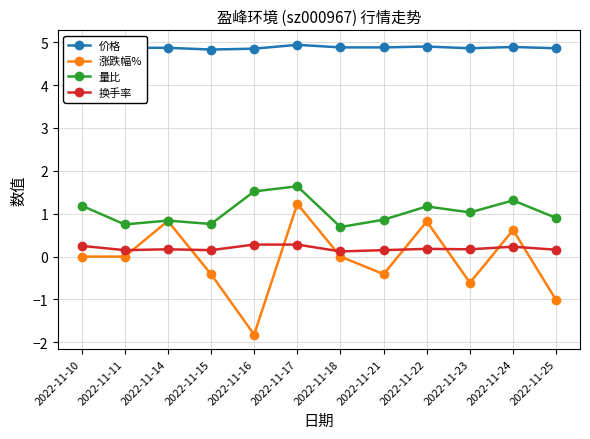

What is the greatest value displayed?

4.9